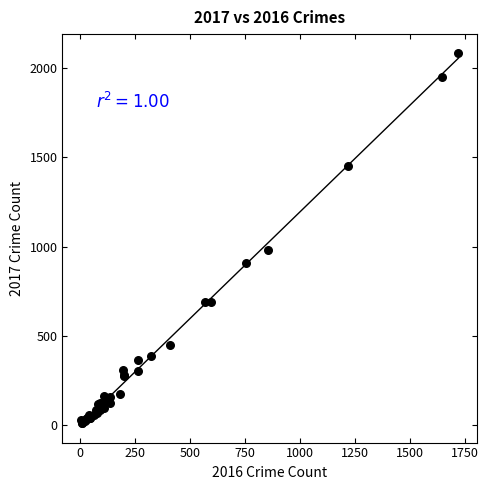

What Y value in the scatter plot is closest to 1048?

983